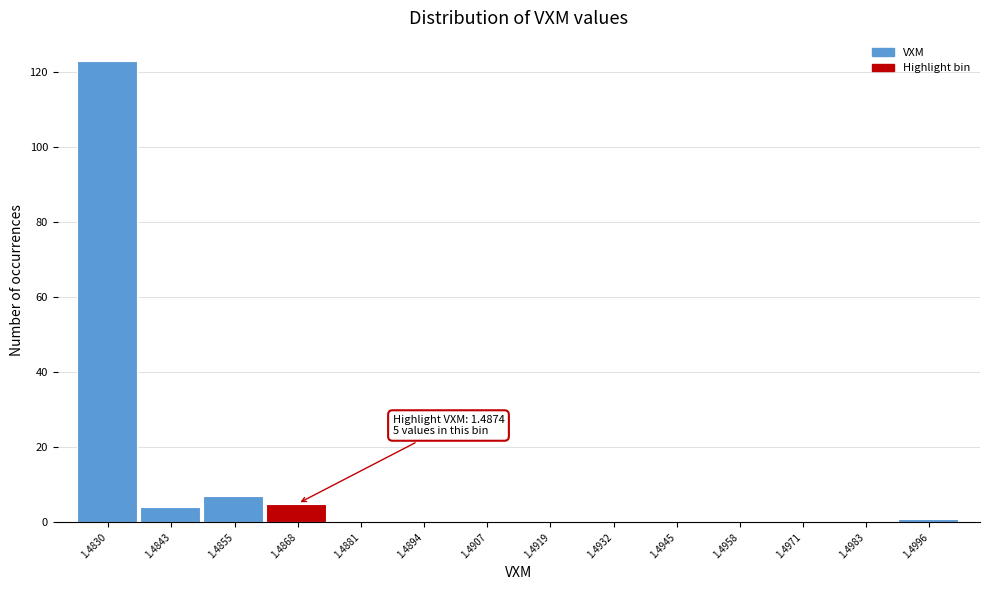

Reading left to right, transcribe all the data shown in this chart.

1.4830=123	1.4843=4	1.4855=7	1.4868=5	1.4881=0	1.4894=0	1.4907=0	1.4919=0	1.4932=0	1.4945=0	1.4958=0	1.4971=0	1.4983=0	1.4996=1